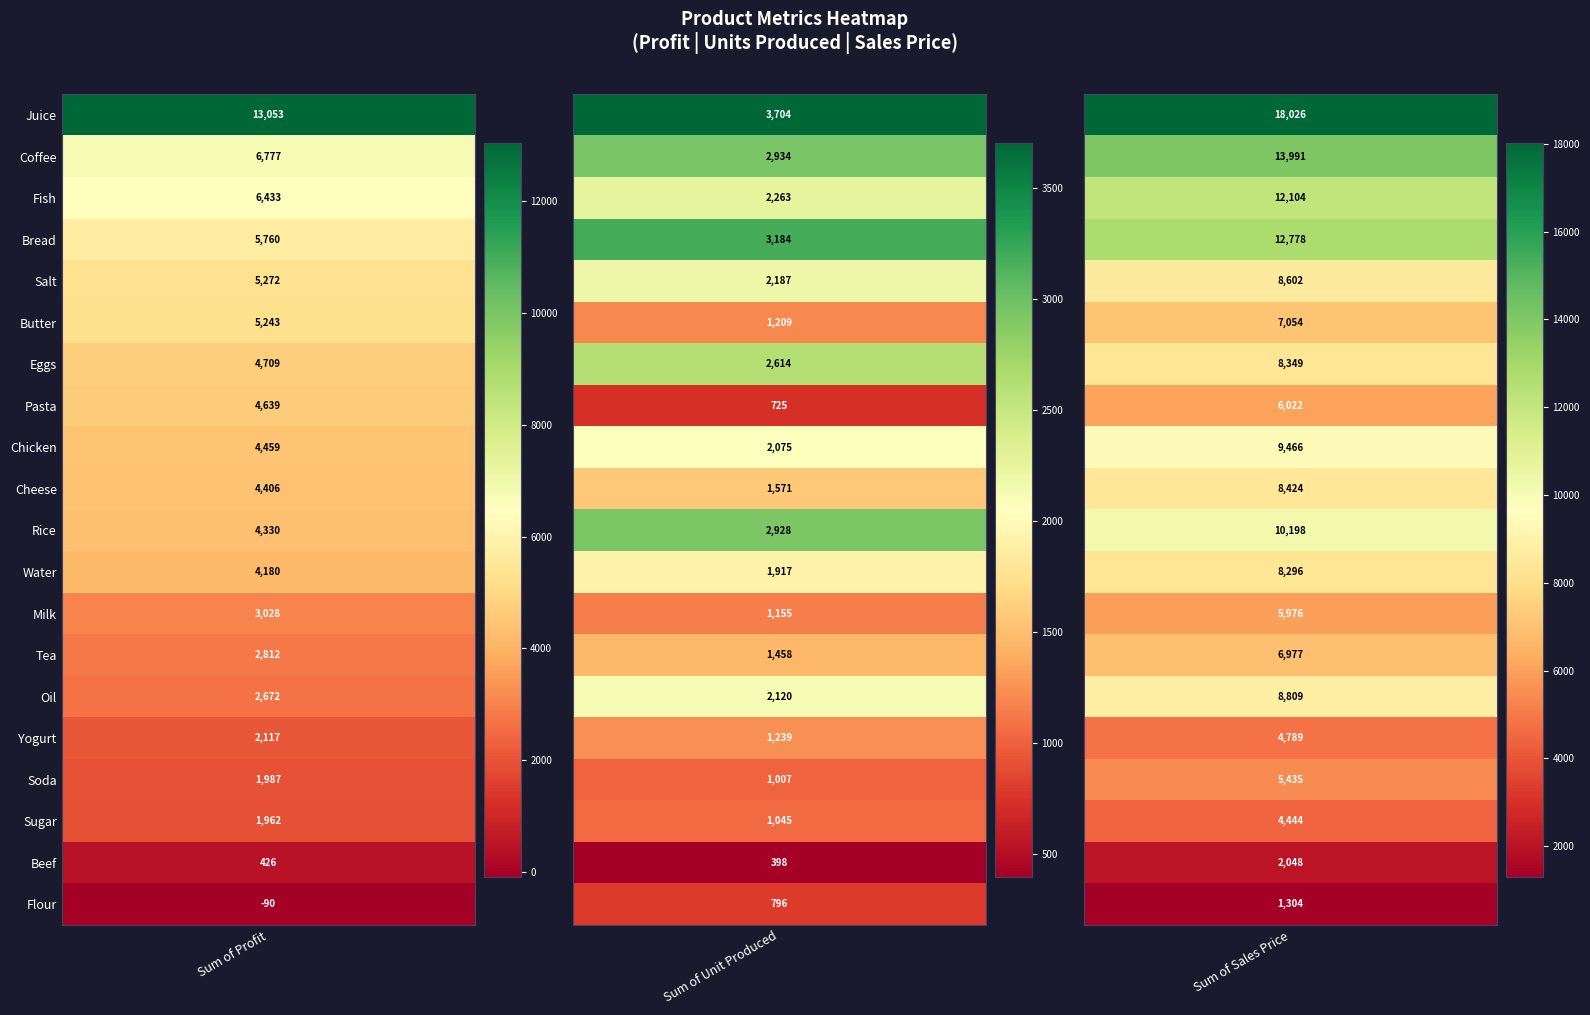

The value of Salt at Coffee is 3001.1. True or false?

False